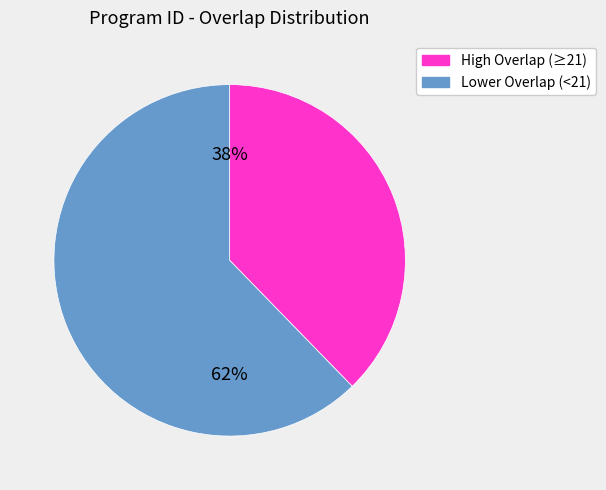

To the nearest percent, what is the average slice percentage?

50%